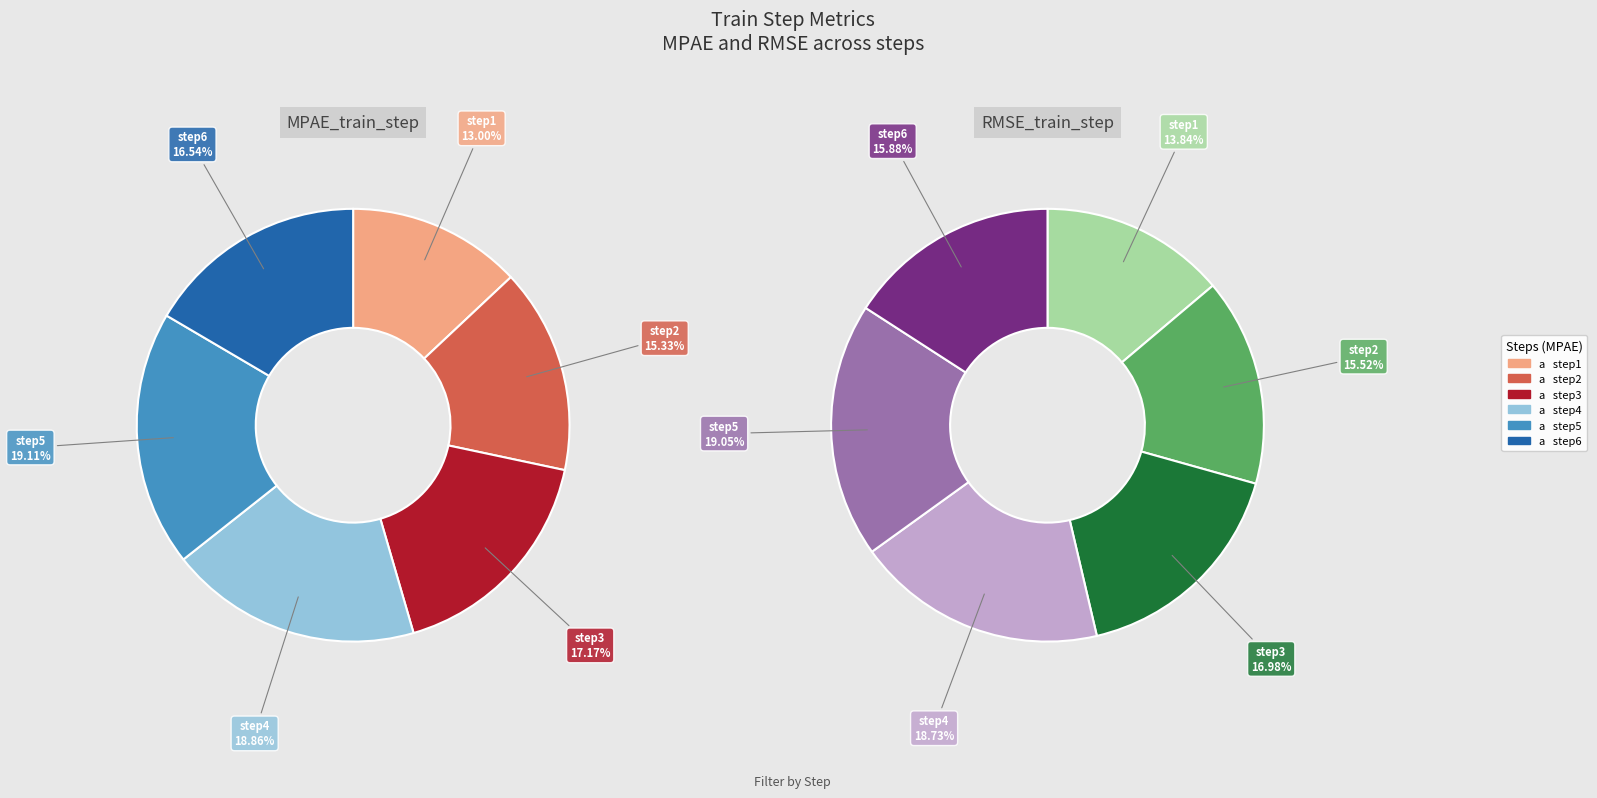

How many slices are in this pie chart?

6